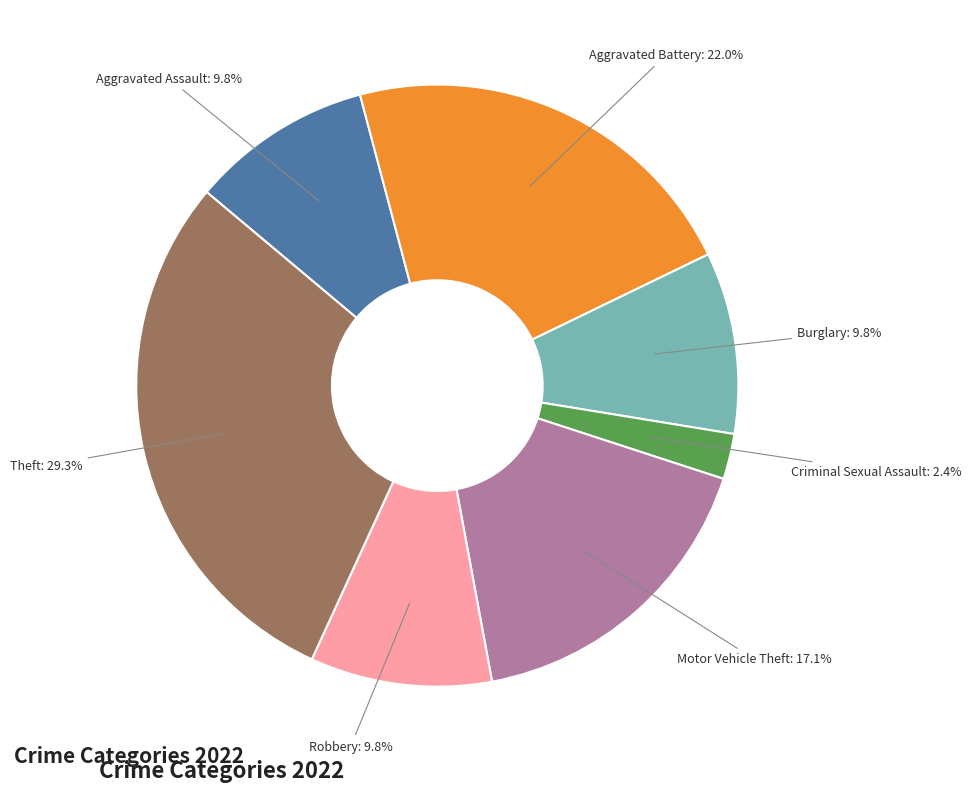

Does any single category account for the majority?

No